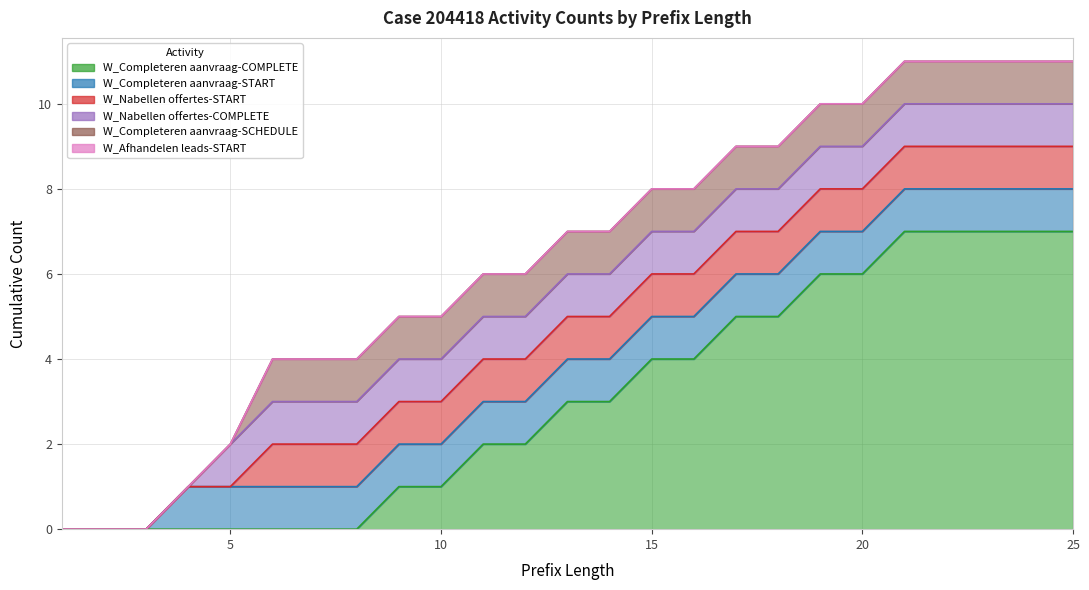

Reading left to right, extract all data points from this chart.

W_Completeren aanvraag-COMPLETE: 0	0	0	0	0	0	0	0	1	1	2	2	3	3	4	4	5	5	6	6	7	7	7	7	7
W_Completeren aanvraag-START: 0	0	0	1	1	1	1	1	1	1	1	1	1	1	1	1	1	1	1	1	1	1	1	1	1
W_Nabellen offertes-START: 0	0	0	0	0	1	1	1	1	1	1	1	1	1	1	1	1	1	1	1	1	1	1	1	1
W_Nabellen offertes-COMPLETE: 0	0	0	0	1	1	1	1	1	1	1	1	1	1	1	1	1	1	1	1	1	1	1	1	1
W_Completeren aanvraag-SCHEDULE: 0	0	0	0	0	1	1	1	1	1	1	1	1	1	1	1	1	1	1	1	1	1	1	1	1
W_Afhandelen leads-START: 0	0	0	0	0	0	0	0	0	0	0	0	0	0	0	0	0	0	0	0	0	0	0	0	0